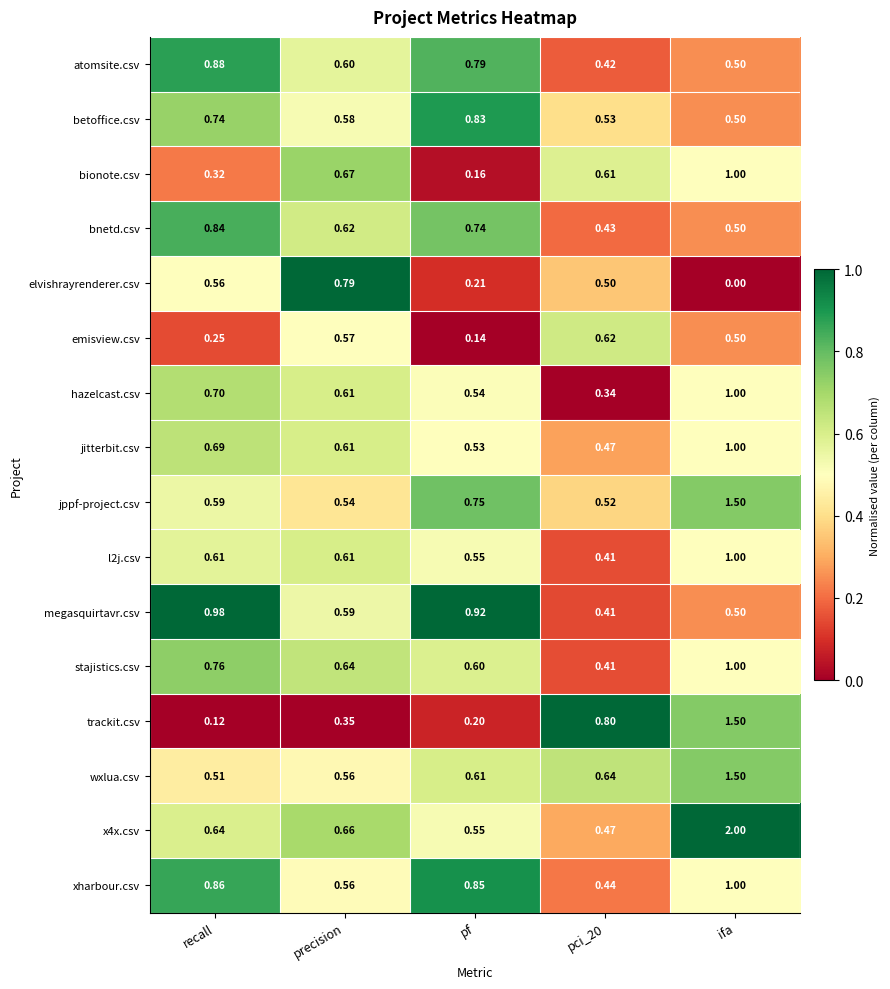

Which label corresponds to the smallest value in the chart?

ifa